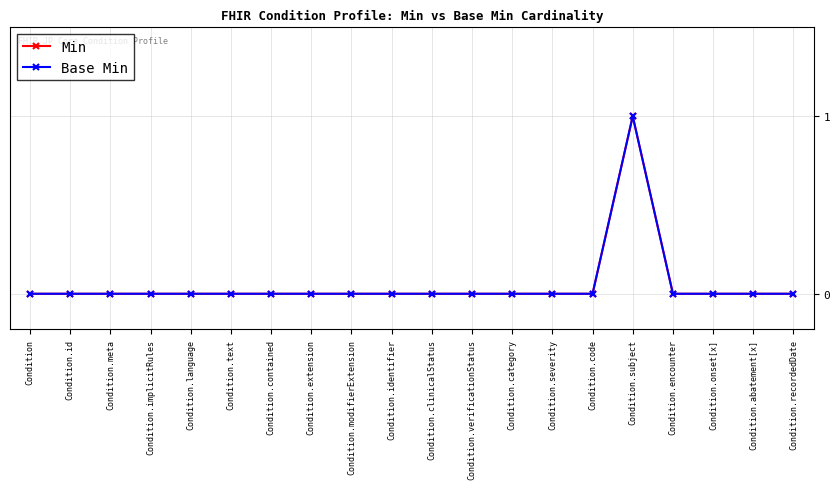

Which series has the widest spread of values?

Min